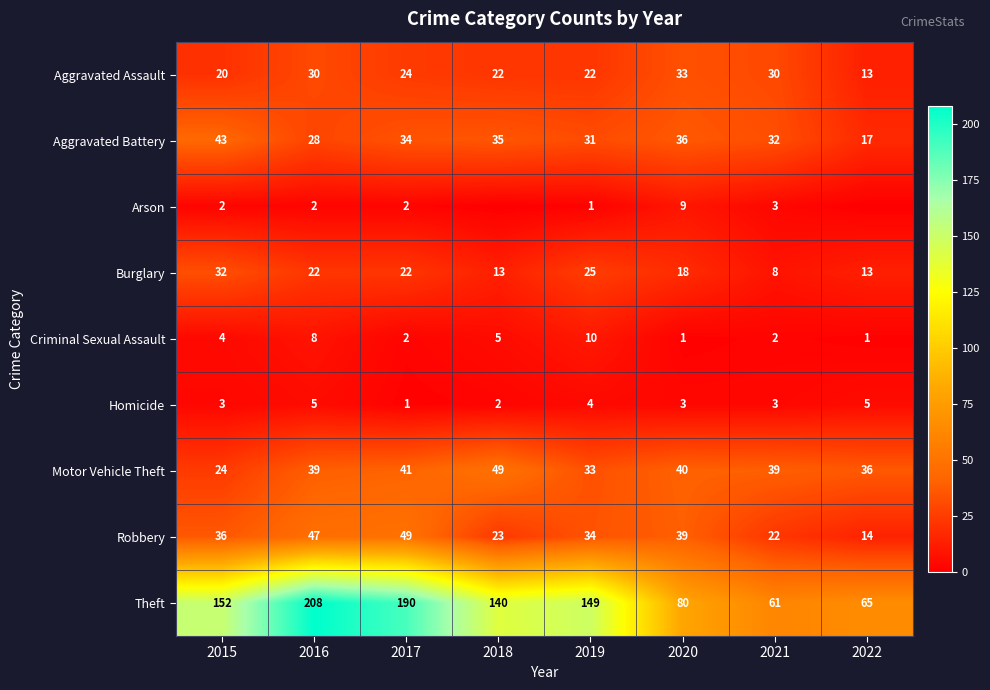

What is the sum of the Aggravated Assault values at 2016 and 2015?

50